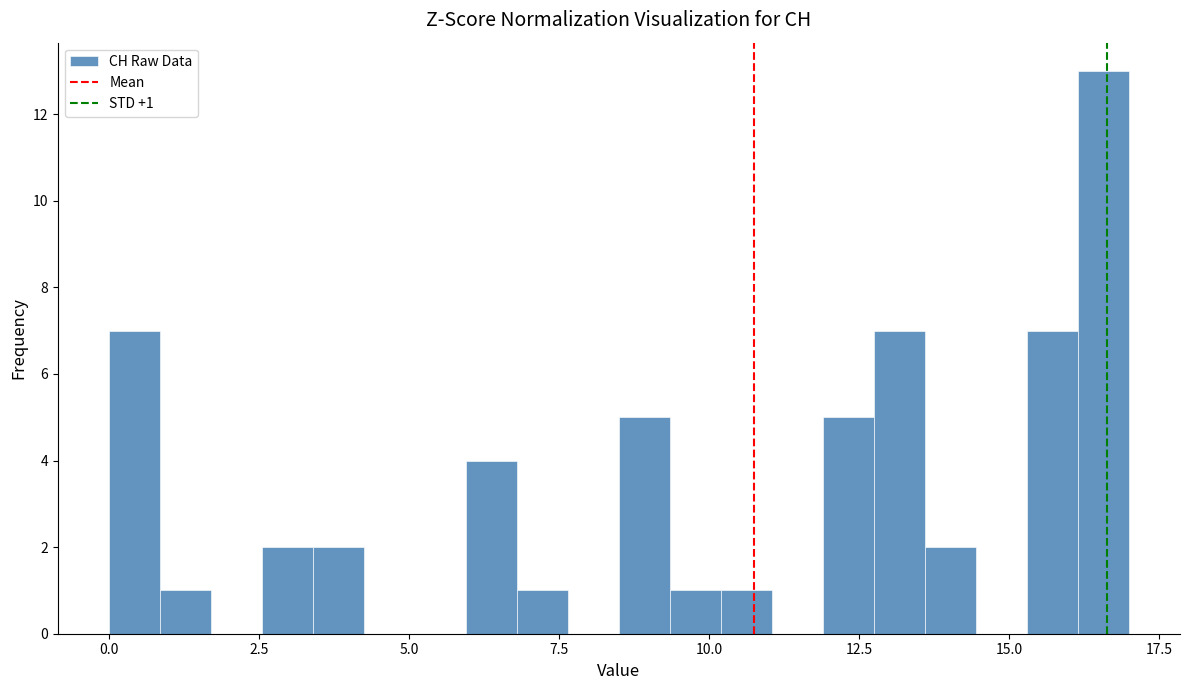

Read against the x-axis, roughly where is the centre of the tallest bar?

16.5